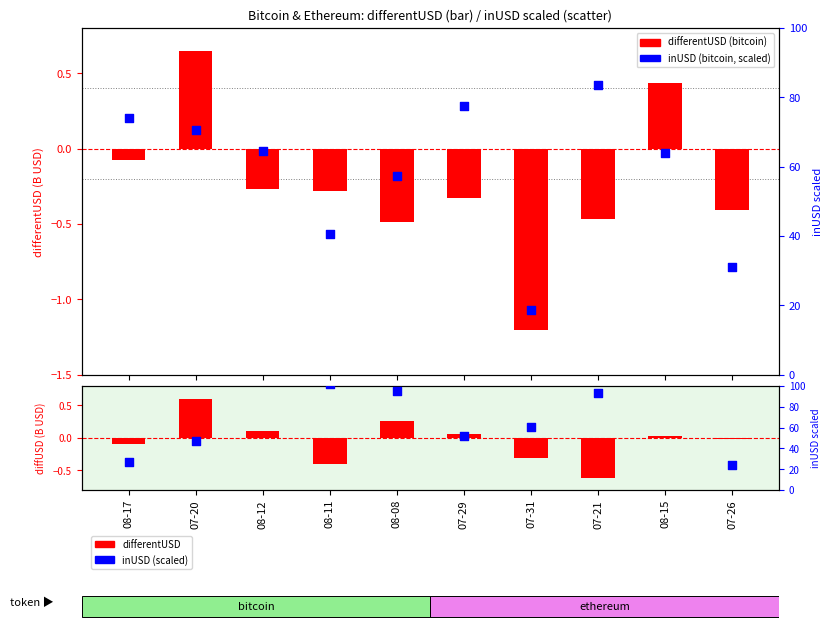

Which series has the widest spread of Y values?

inUSD scaled (E)